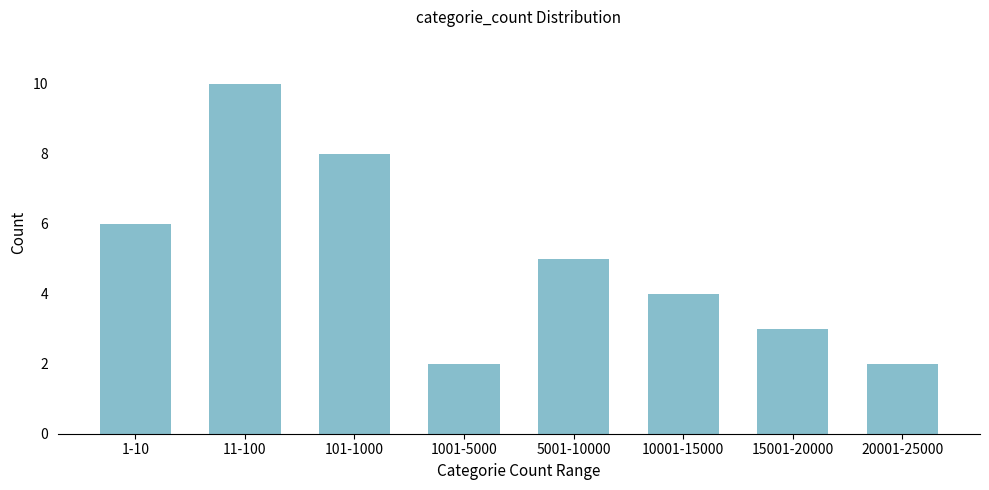

Reading right to left, list all the values displayed in this chart.

2	3	4	5	2	8	10	6